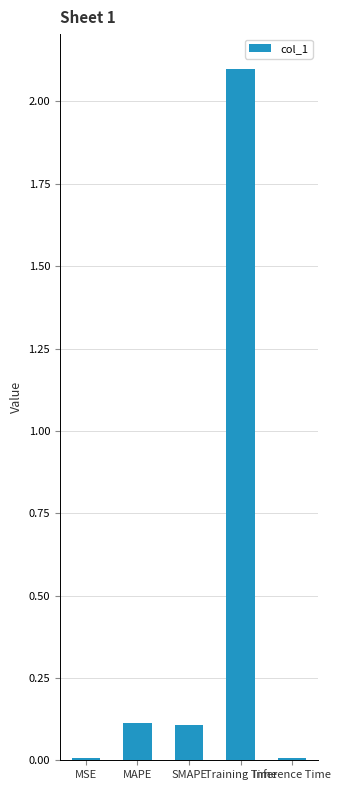

Between MSE and MAPE, which is larger?

MAPE